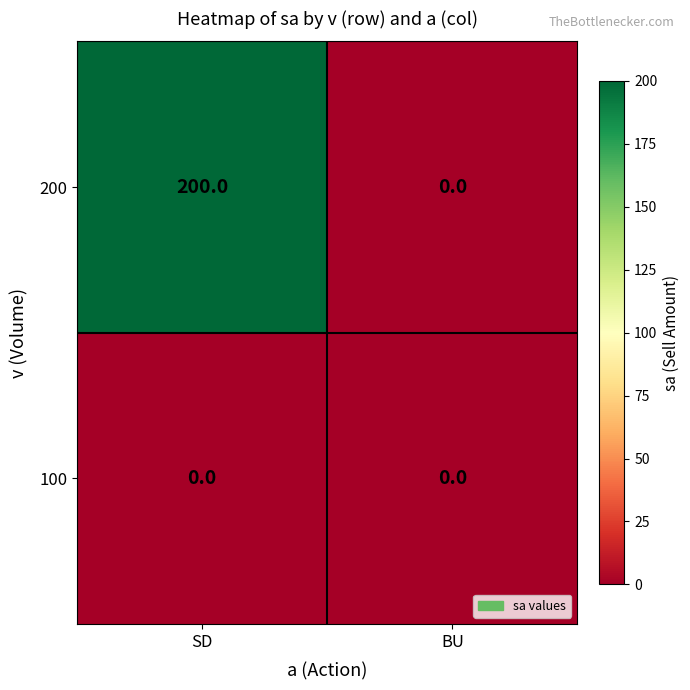

At SD, list the series in order from largest to smallest.

200, 100